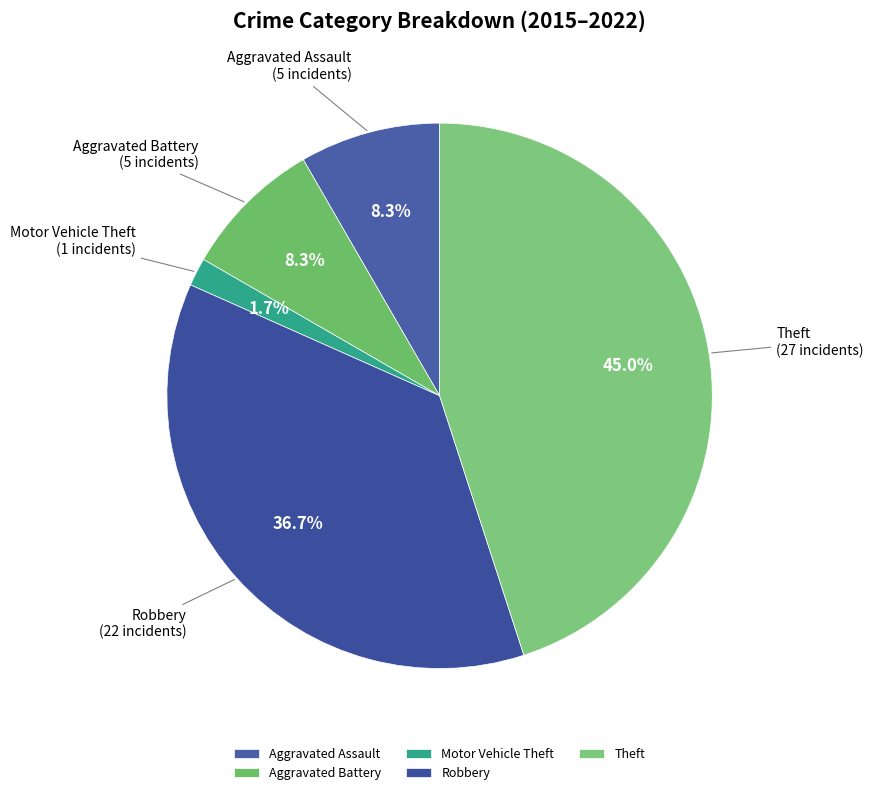

Which category has the biggest portion of the pie?

Theft